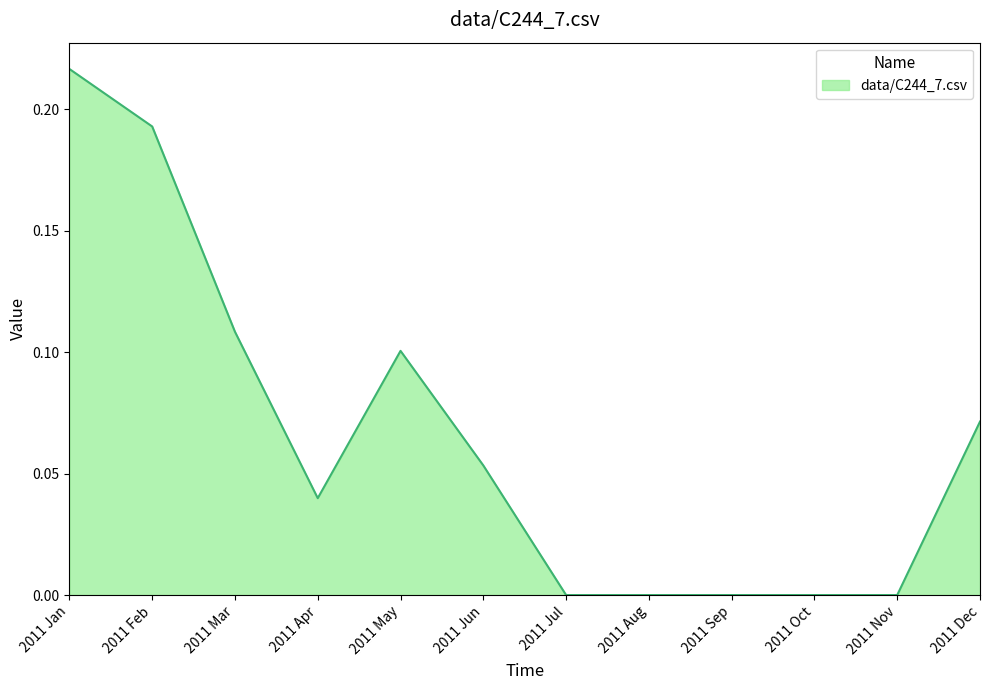

True or false: the data shows 0.0 at 2011 Dec.

False